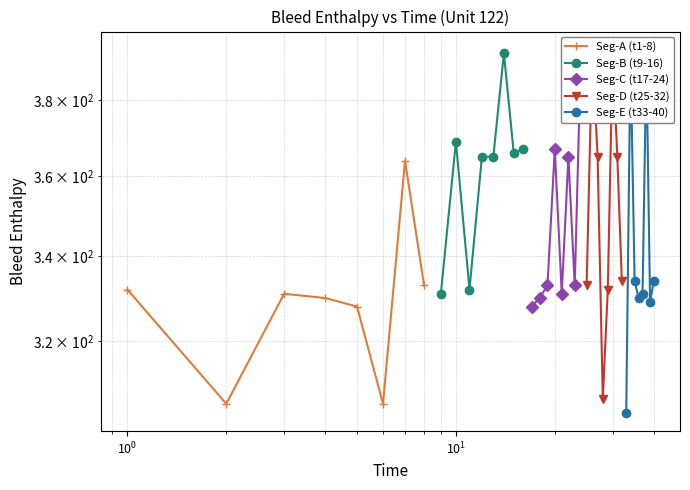

What is the difference between the maximum and minimum values in the Seg-D (t25-32) series?

87